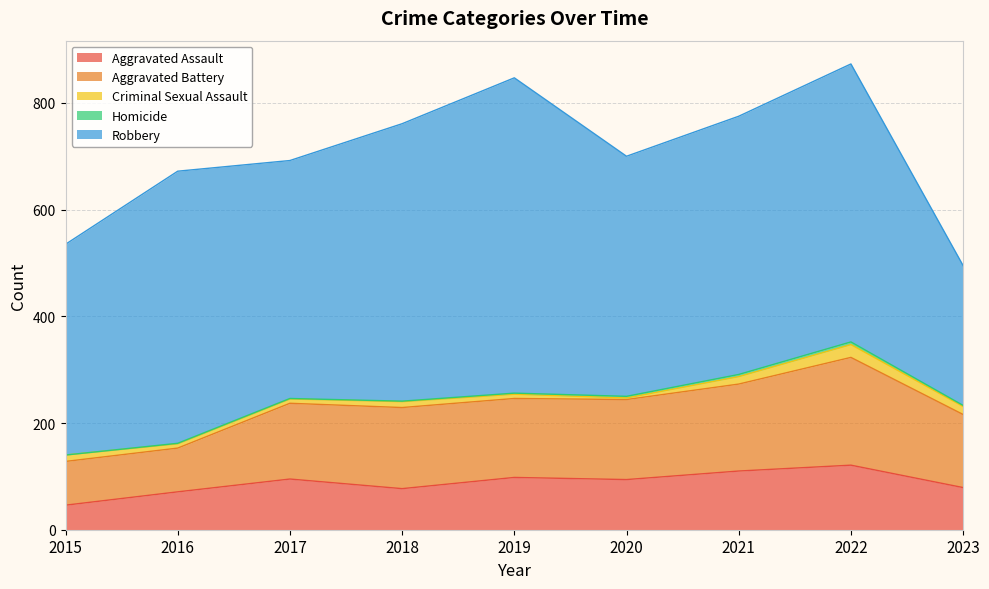

The Homicide series shows 6 at 2021. True or false?

False